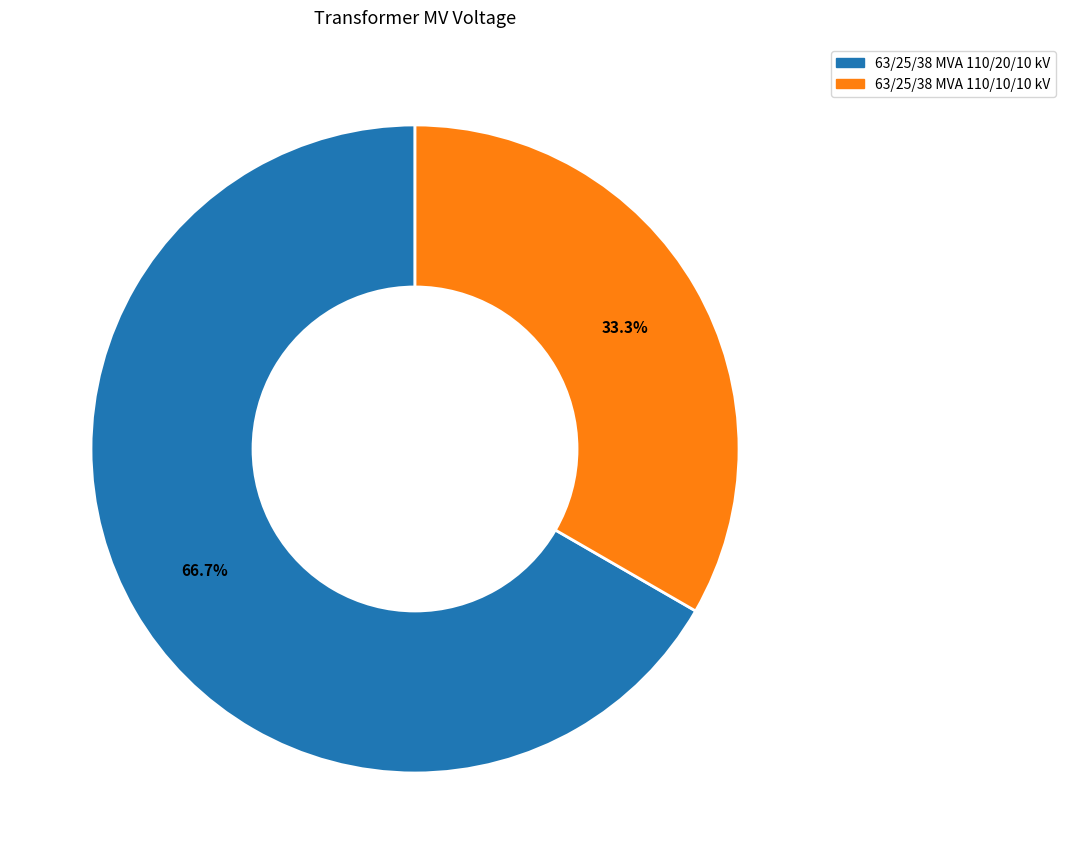

What portion of the pie excludes 63/25/38 MVA 110/10/10 kV?

66.7%